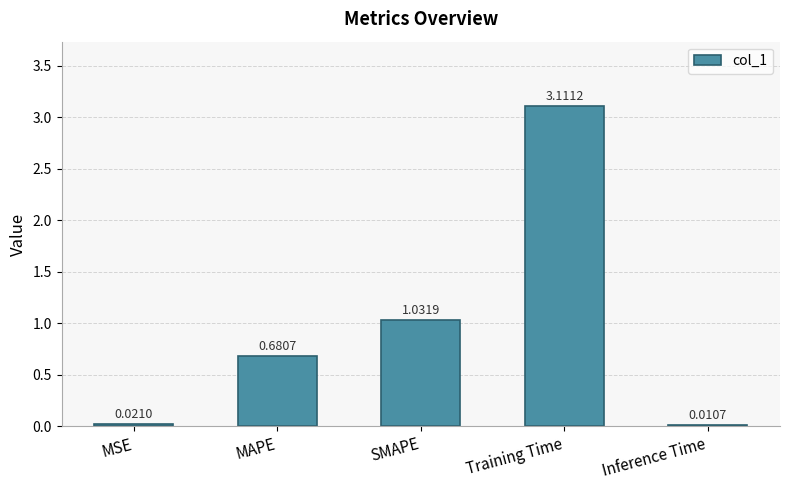

Count the number of data series in this chart.

1